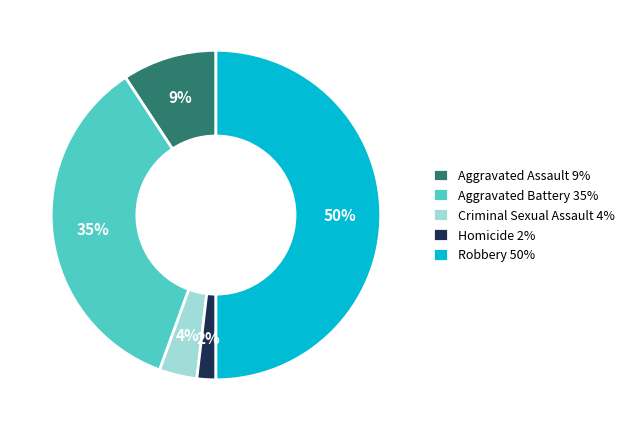

What percentage is the Criminal Sexual Assault slice, to the nearest percent?

4%